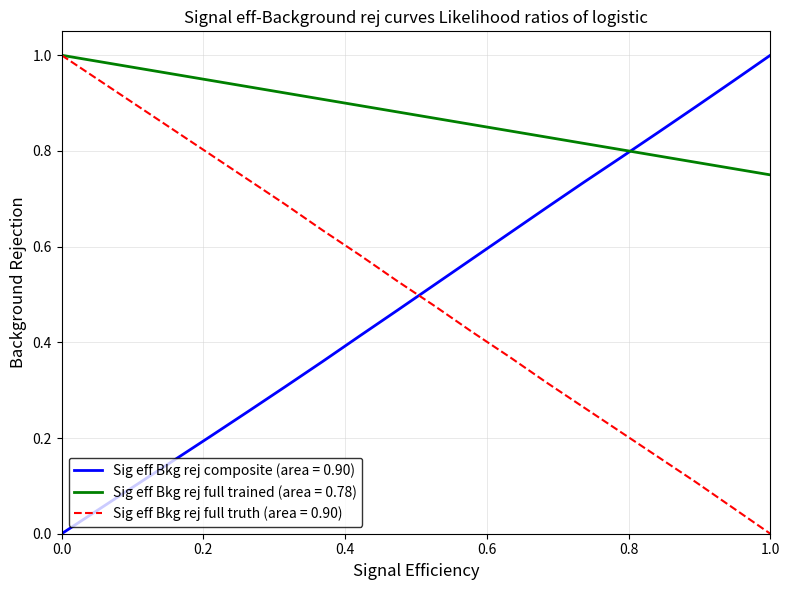

After their last crossing, which series has the higher values: Sig eff Bkg rej composite (area = 0.90) or Sig eff Bkg rej full truth (area = 0.90)?

Sig eff Bkg rej composite (area = 0.90)